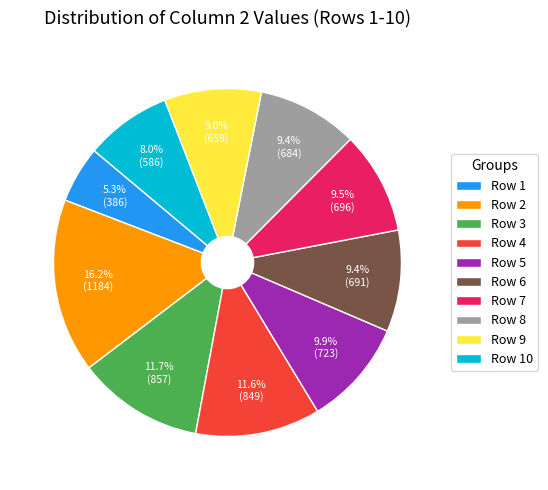

To the nearest percent, what is the difference between the largest and smallest slice percentages?

11%